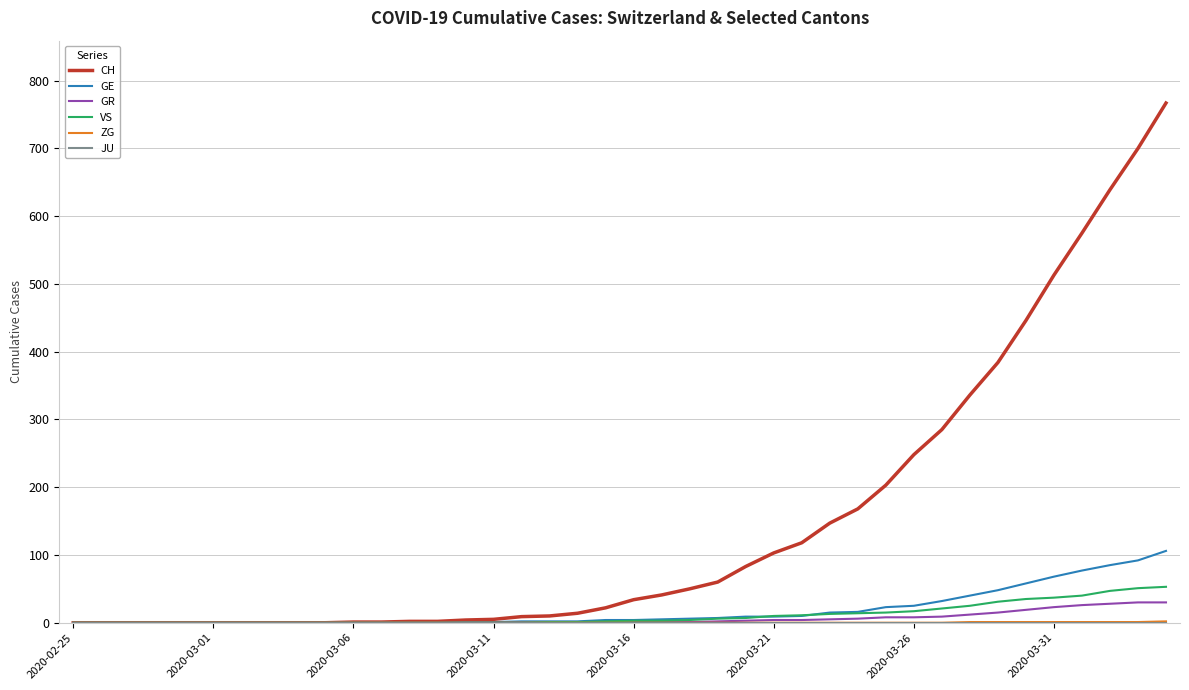

What is the maximum value shown in the chart?

767